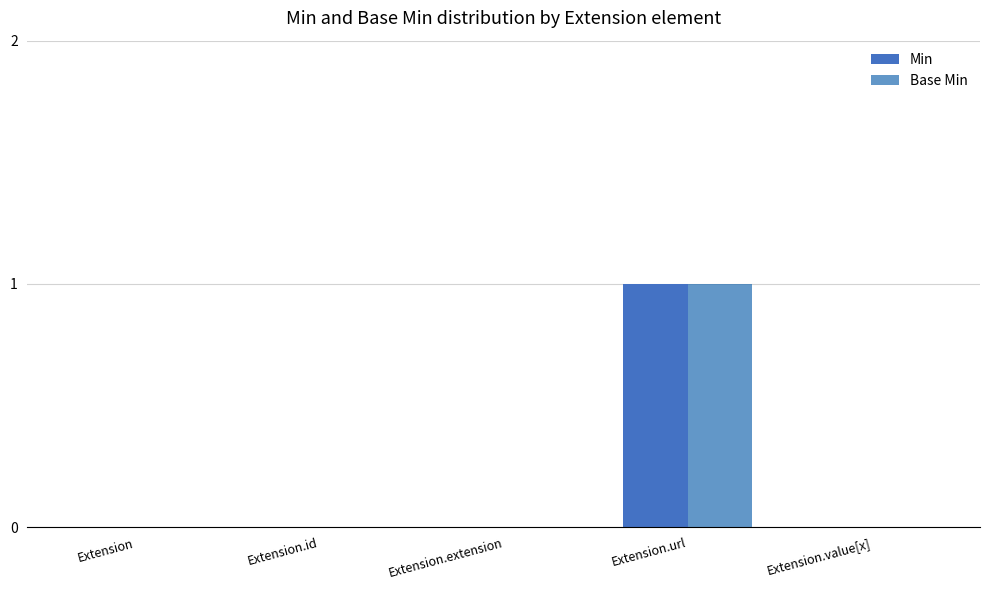

True or false: Base Min has a value of 0 at Extension.

True